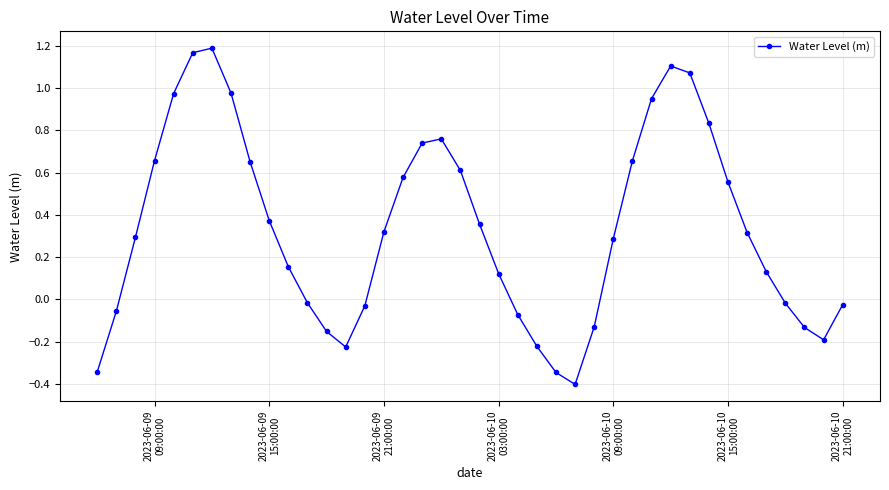

What is the minimum value shown in the chart?

-0.4